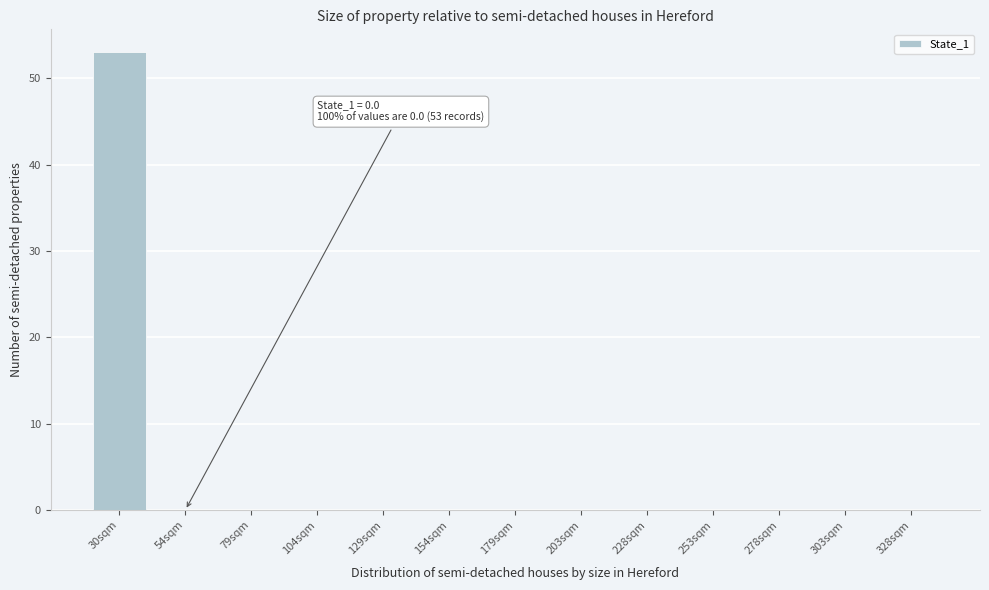

Reading left to right, list all the values displayed in this chart.

30sqm=53	54sqm=0	79sqm=0	104sqm=0	129sqm=0	154sqm=0	179sqm=0	203sqm=0	228sqm=0	253sqm=0	278sqm=0	303sqm=0	328sqm=0